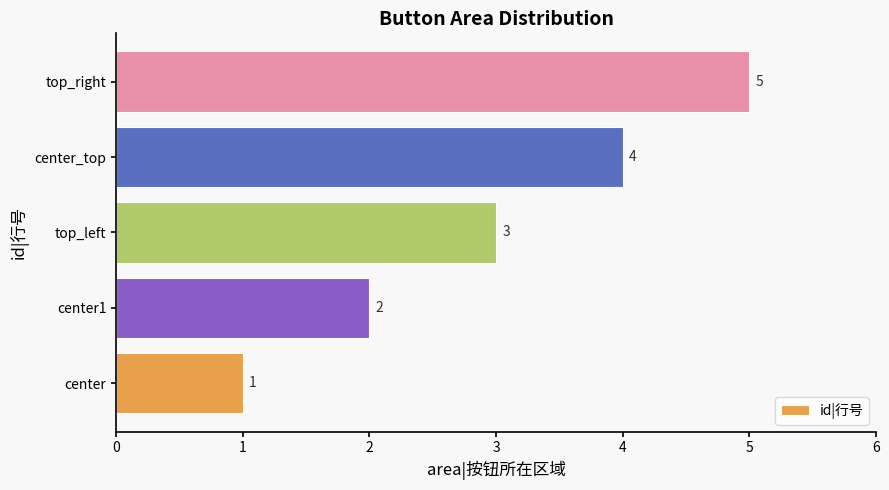

List the labels in order of value, smallest first.

center, center1, top_left, center_top, top_right